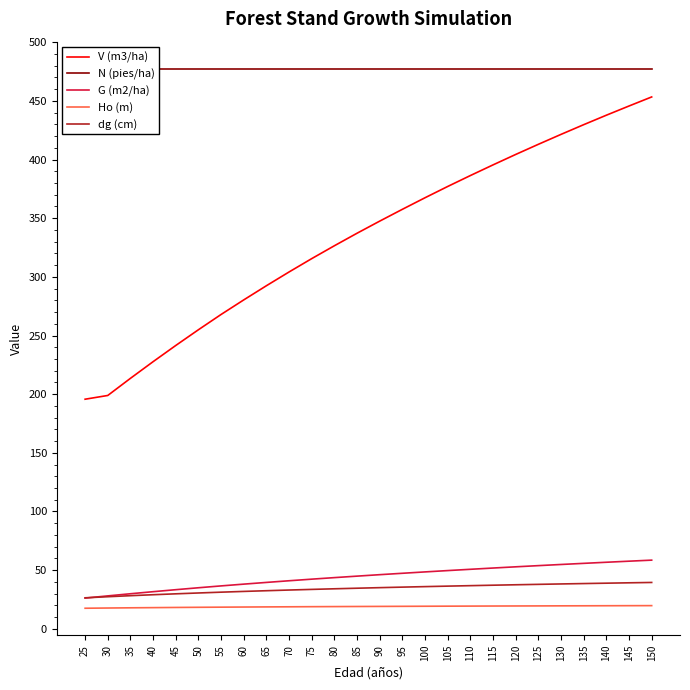

What is the difference between the highest and lowest values at 115?

458.0